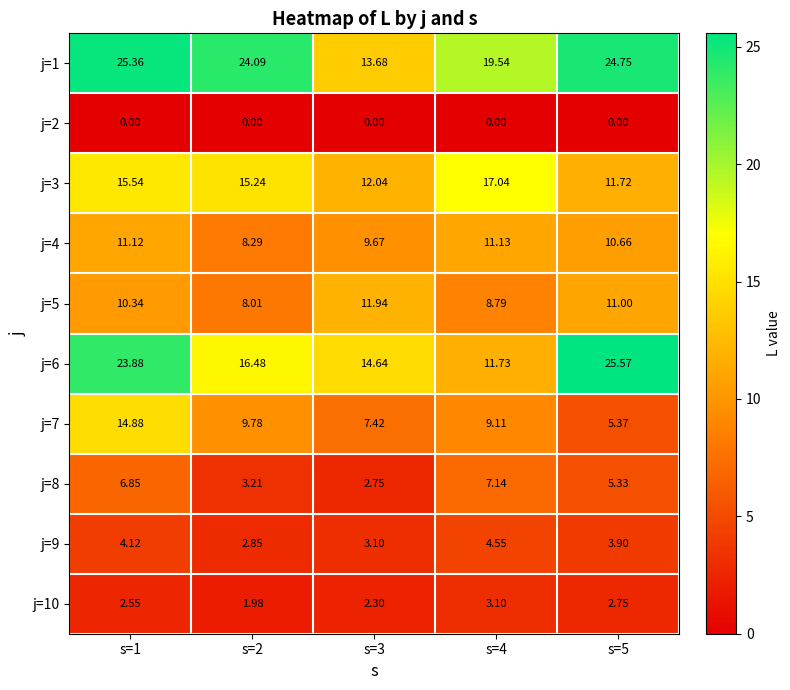

Is the value of j=3 at s=2 greater than the value of j=1 at s=1?

No